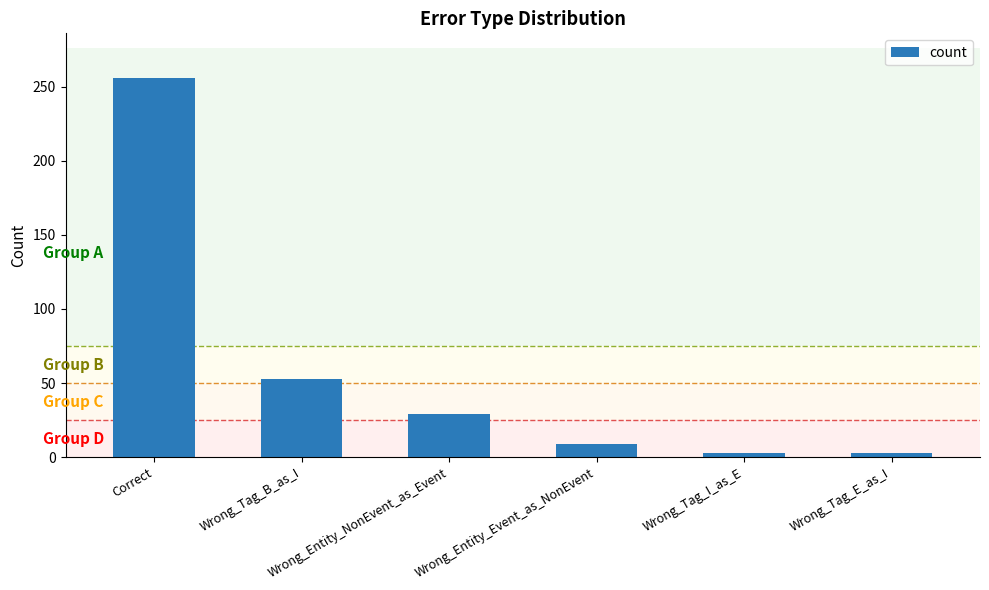

At which label does the data first exceed 29?

Correct